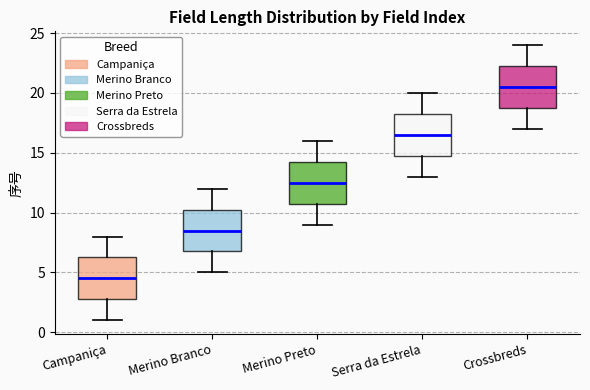

Reading left to right, transcribe this box plot: for each box, give where its median line is, the range the box spans, and where its two whiskers end, as read against the y-axis. The values are not printed on the chart, so give them approximately, as read against the axis.

Campaniça: median 4.5, box 3.0 to 6.5, whiskers 1.0 to 8.0
Merino Branco: median 8.5, box 7.0 to 10.5, whiskers 5.0 to 12.0
Merino Preto: median 12.5, box 11.0 to 14.5, whiskers 9.0 to 16.0
Serra da Estrela: median 16.5, box 15.0 to 18.5, whiskers 13.0 to 20.0
Crossbreds: median 20.5, box 19.0 to 22.5, whiskers 17.0 to 24.0